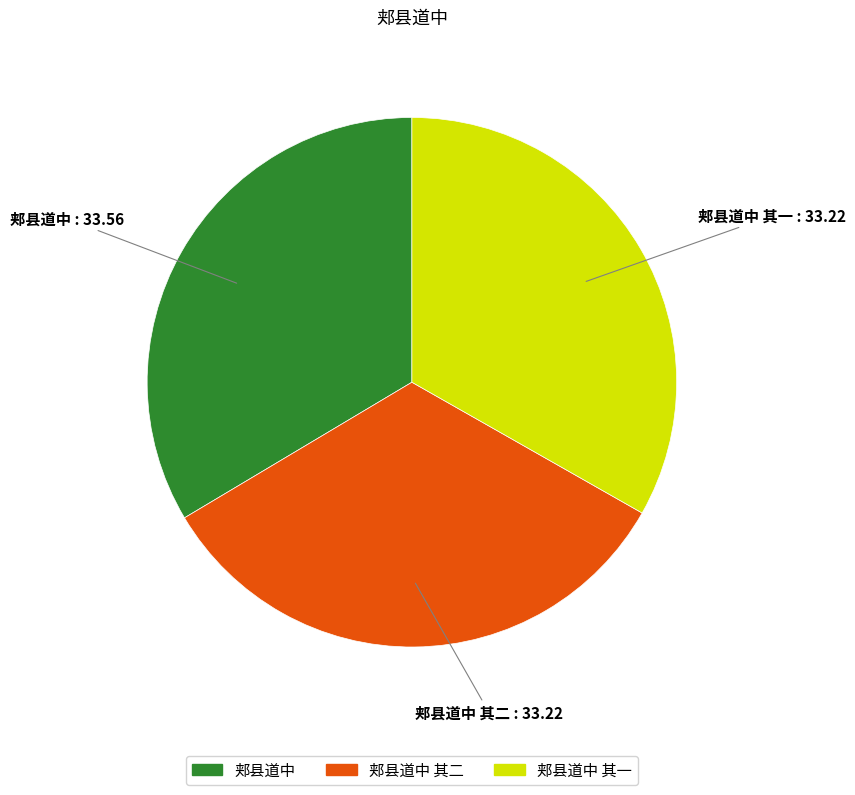

Is there any slice that represents more than half of the pie?

No